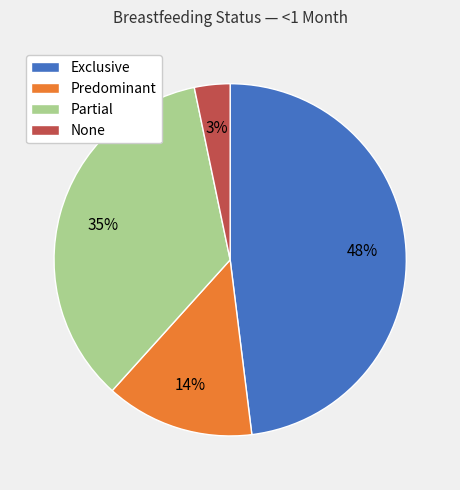

To the nearest percent, what percentage of the pie is Exclusive?

48%